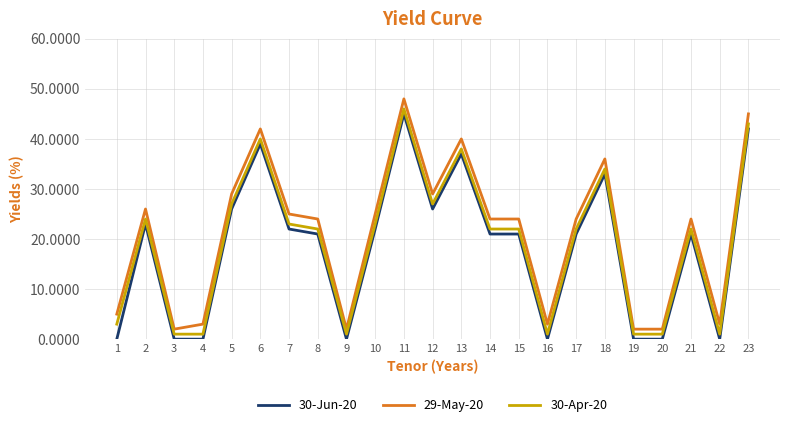

What is the approximate value of 30-Apr-20 at 11, to the nearest 10?

50